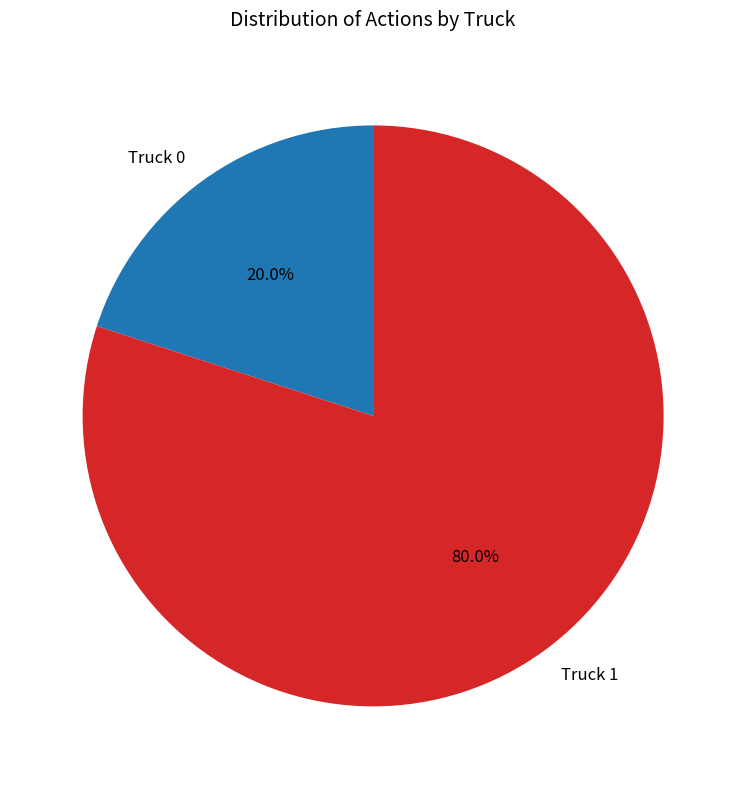

Count the number of slices in the pie.

2